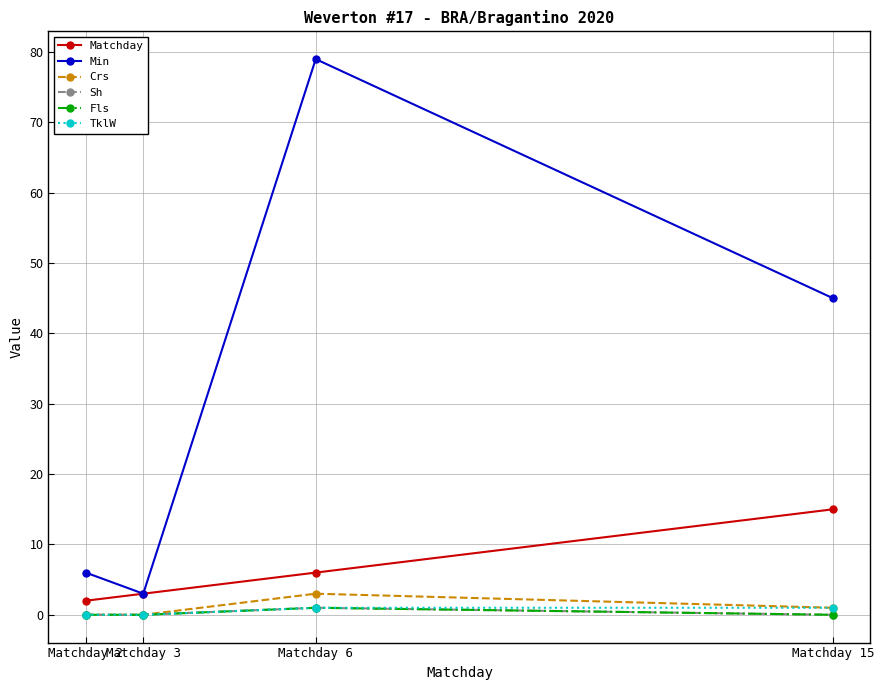

What is the total value across all series at Matchday 3?

6